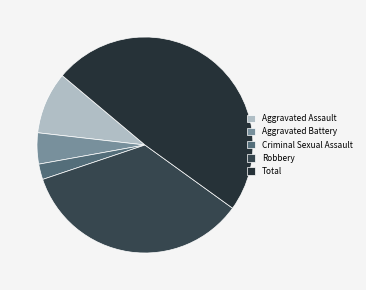

Between Criminal Sexual Assault and Robbery, which is larger?

Robbery